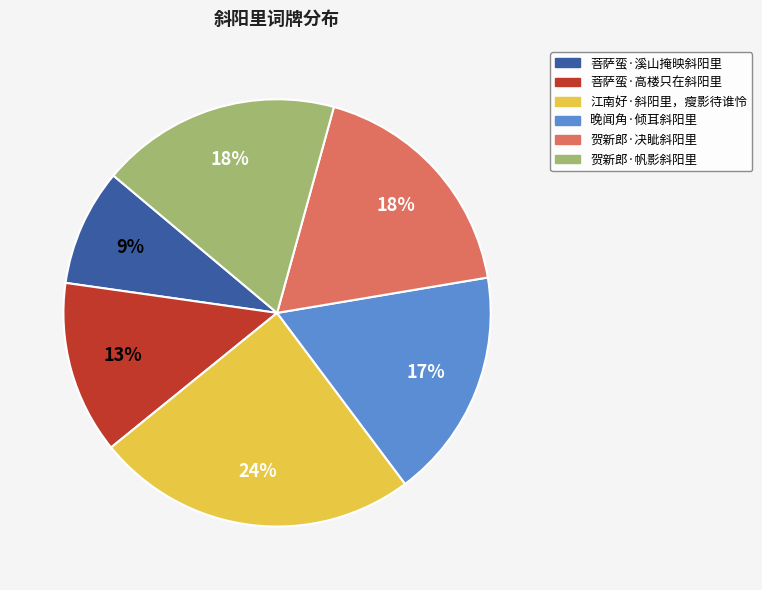

Is 贺新郎·决眦斜阳里 the majority of the pie?

No